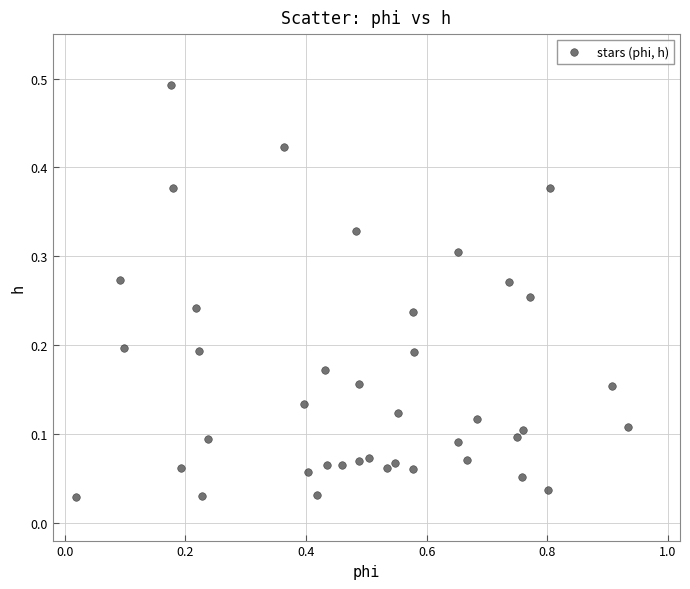

What is the range of X values (max minus min)?

0.9